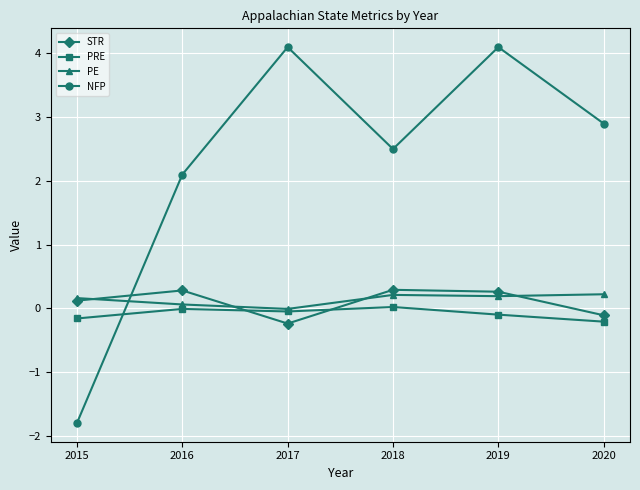

The value of NFP at 2019 is 4.1. True or false?

True